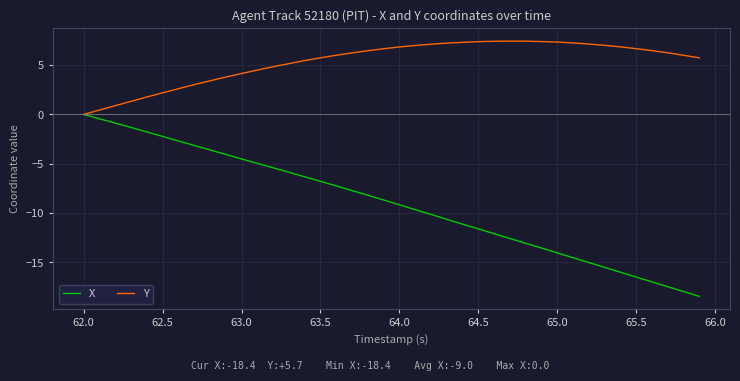

Rank the series by their average value, from highest to lowest.

Y, X